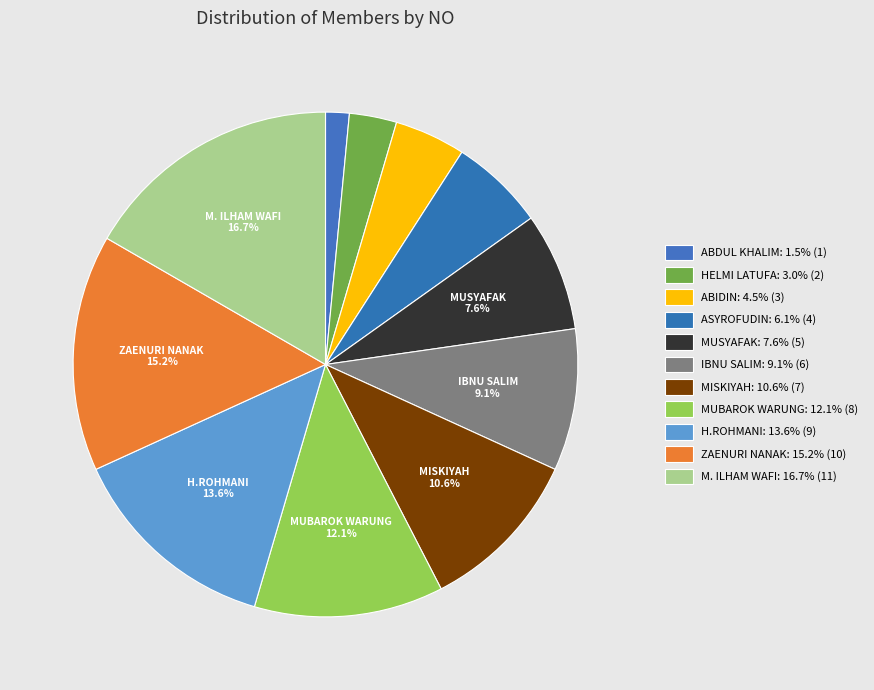

What is the total percentage of ASYROFUDIN and ZAENURI NANAK?

21.2%